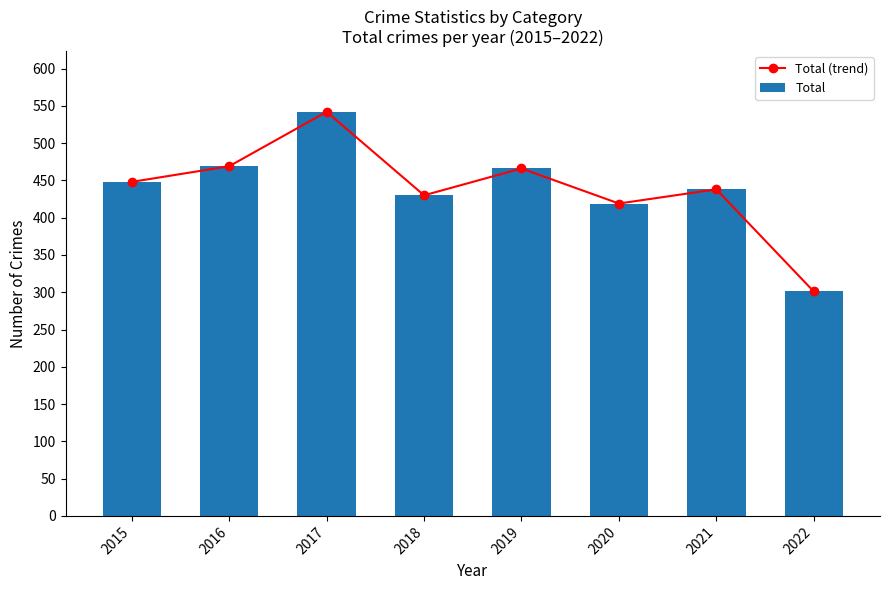

How many distinct data groups are displayed?

2